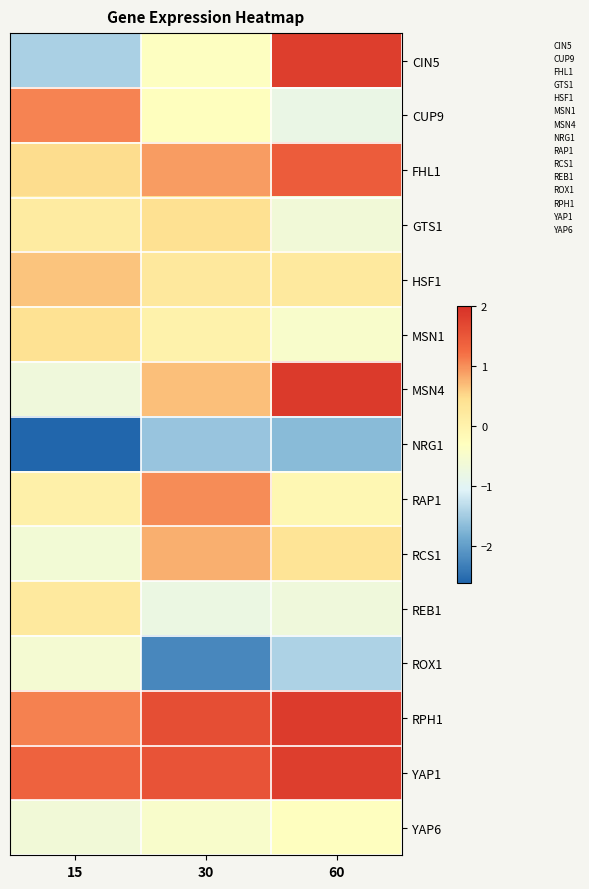

What is the smallest value displayed?

-2.6